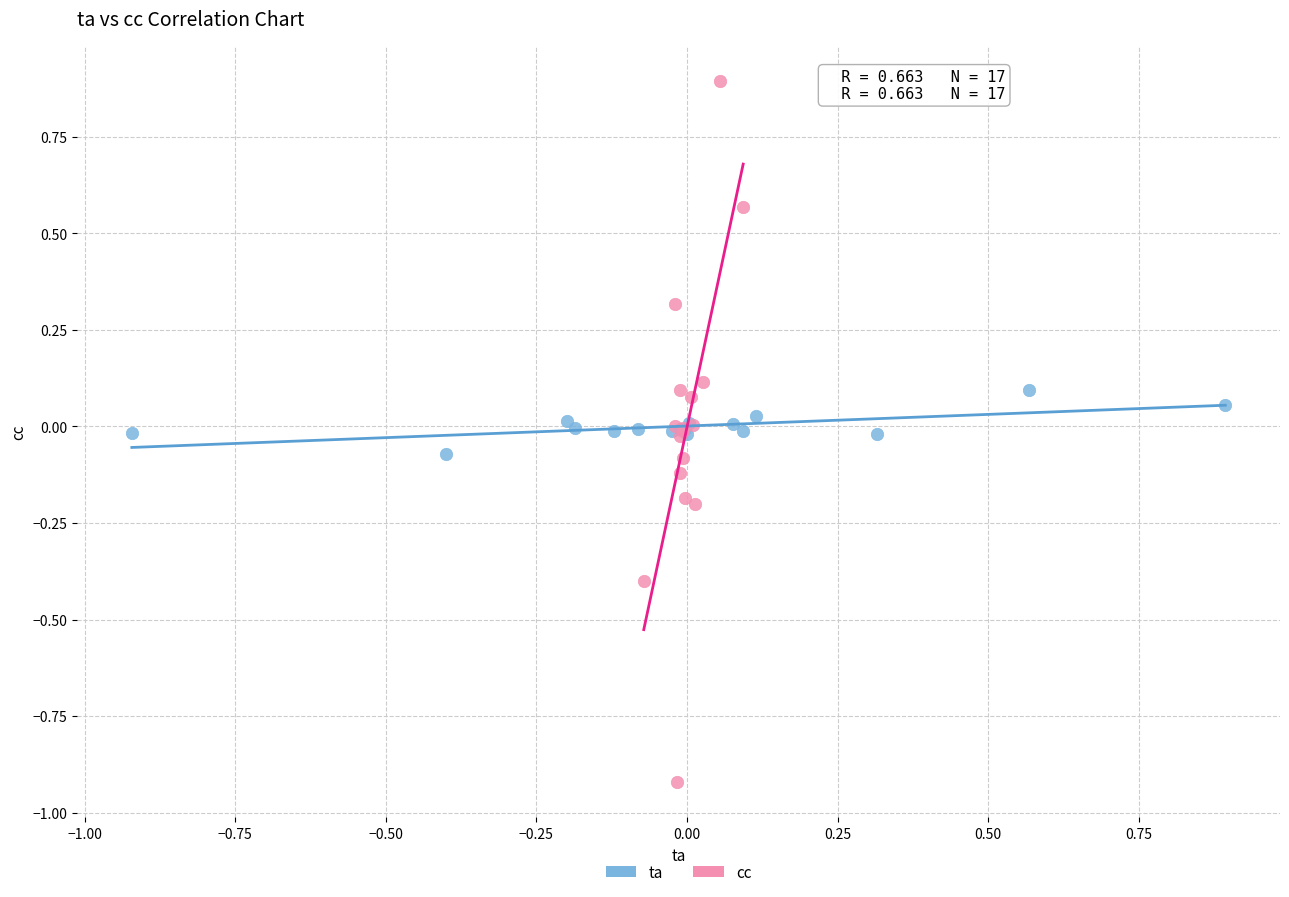

Which series reaches the minimum Y coordinate?

cc